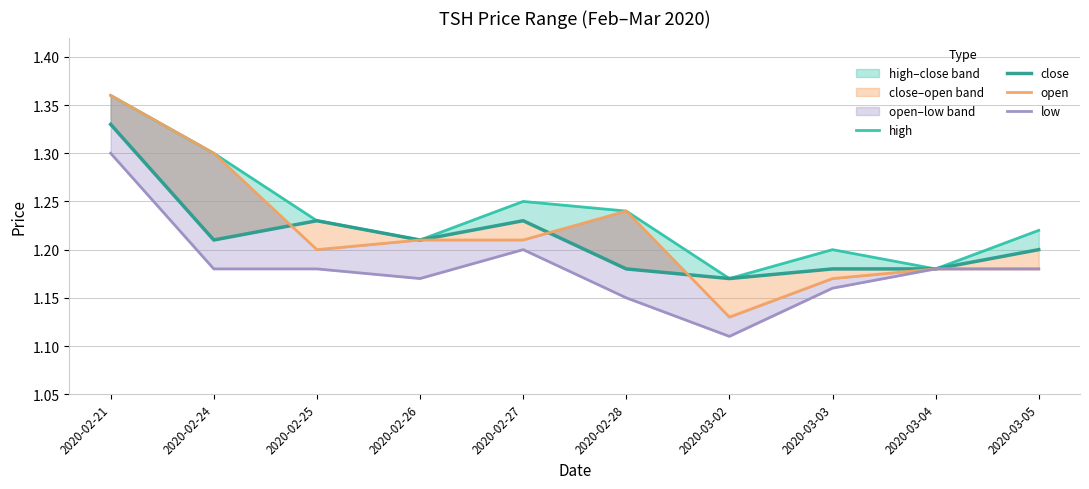

Which series has the largest total across all categories?

high